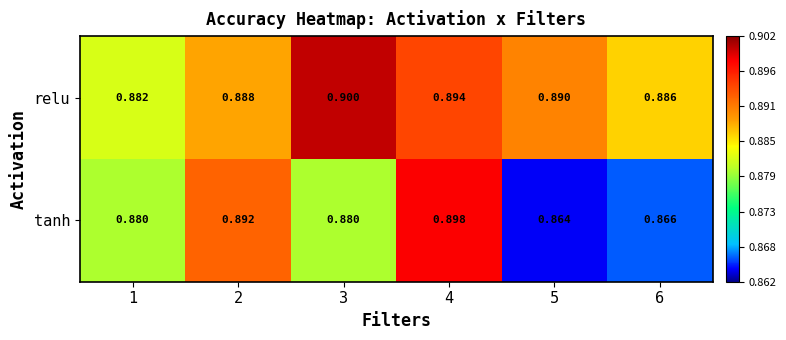

What is the total value across all series at 3?

1.8